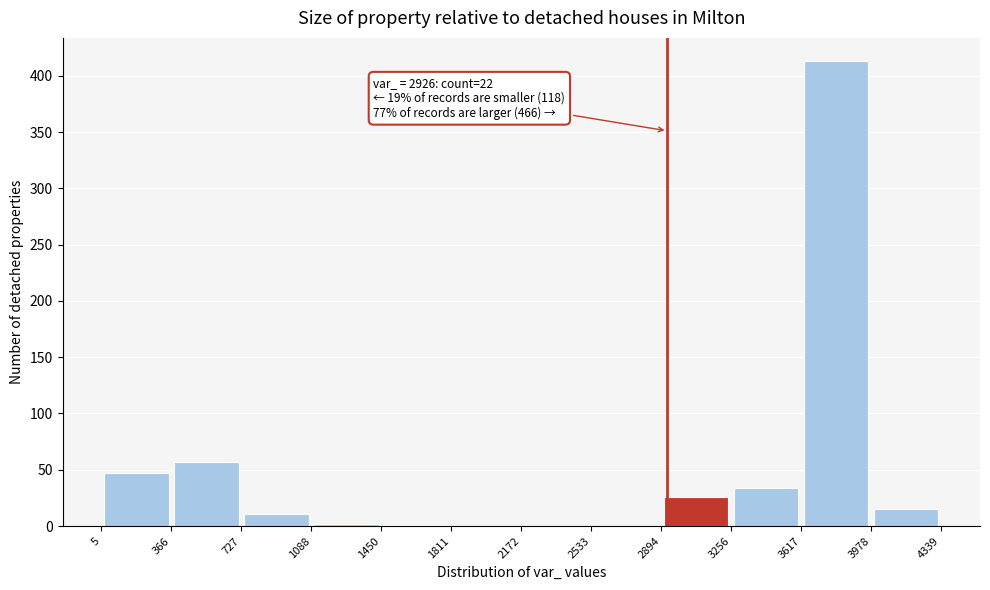

Over which range of the x-axis is the bar tallest?

3617 to 3978